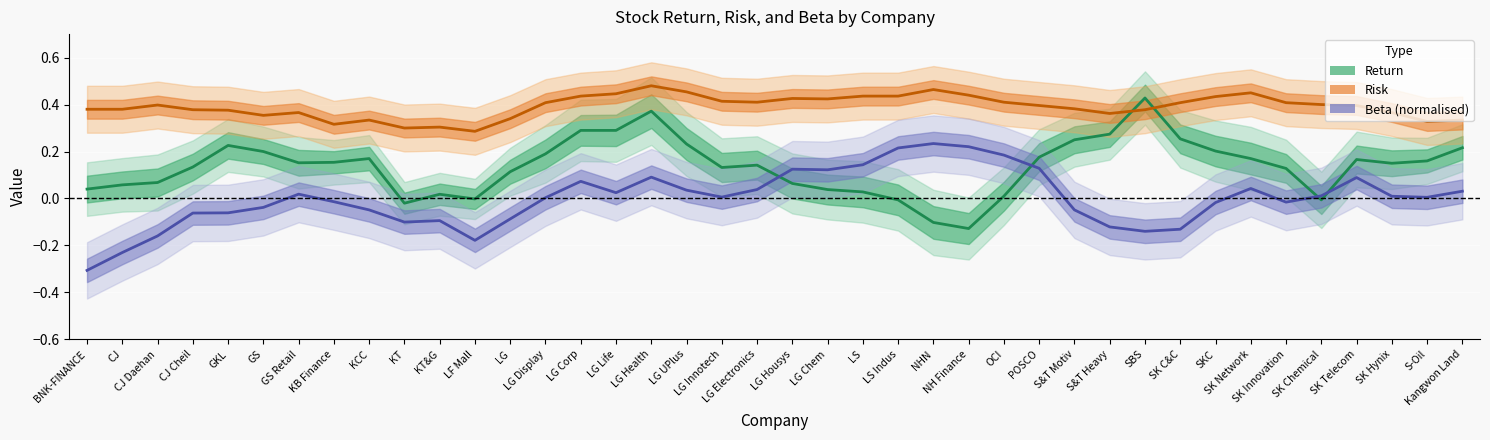

How many interior local peaks does the Return (central) series have?

7